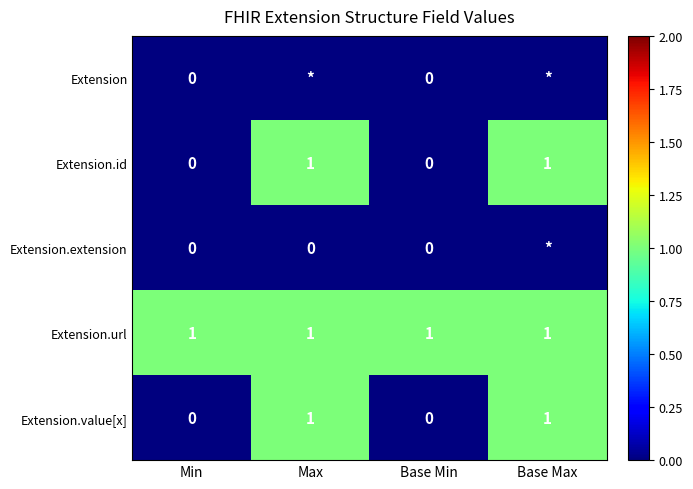

Which has a higher value, Max or Base Max?

Max